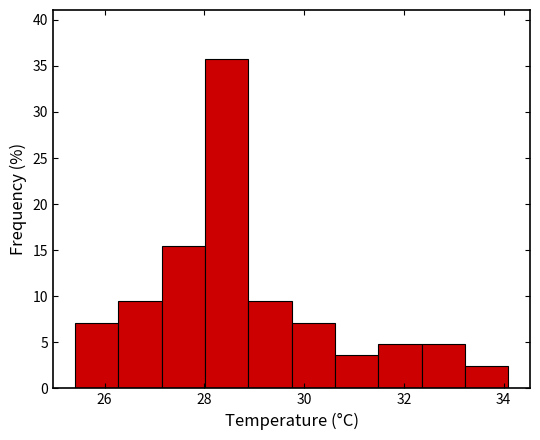

Reading left to right, transcribe this chart: for each bar, give the range it covers on the x-axis and its height. Neither the bar edges nor the heights are printed on the chart, so give them approximately, as read against the axes.

25.4 to 26.2: 7.0
26.2 to 27.2: 9.5
27.2 to 28.0: 15.5
28.0 to 28.8: 35.5
28.8 to 29.8: 9.5
29.8 to 30.6: 7.0
30.6 to 31.4: 3.5
31.4 to 32.4: 5.0
32.4 to 33.2: 5.0
33.2 to 34.0: 2.5